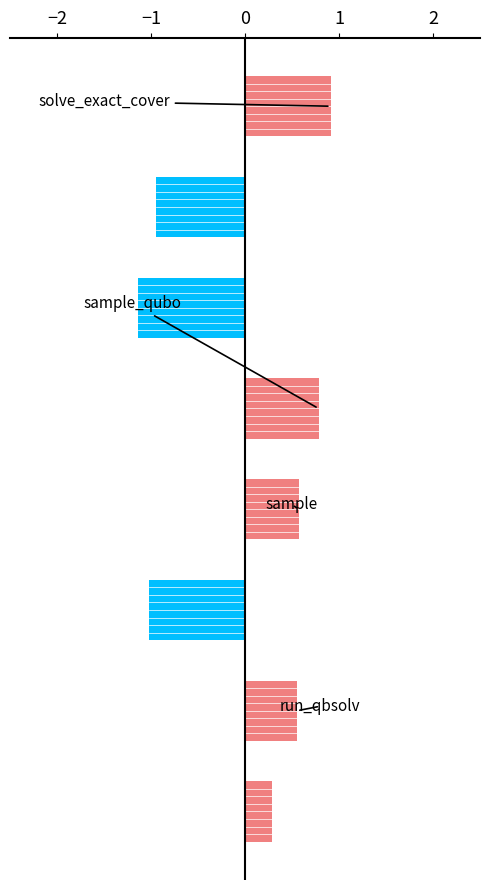

What is the difference between the maximum and minimum values?

2.0